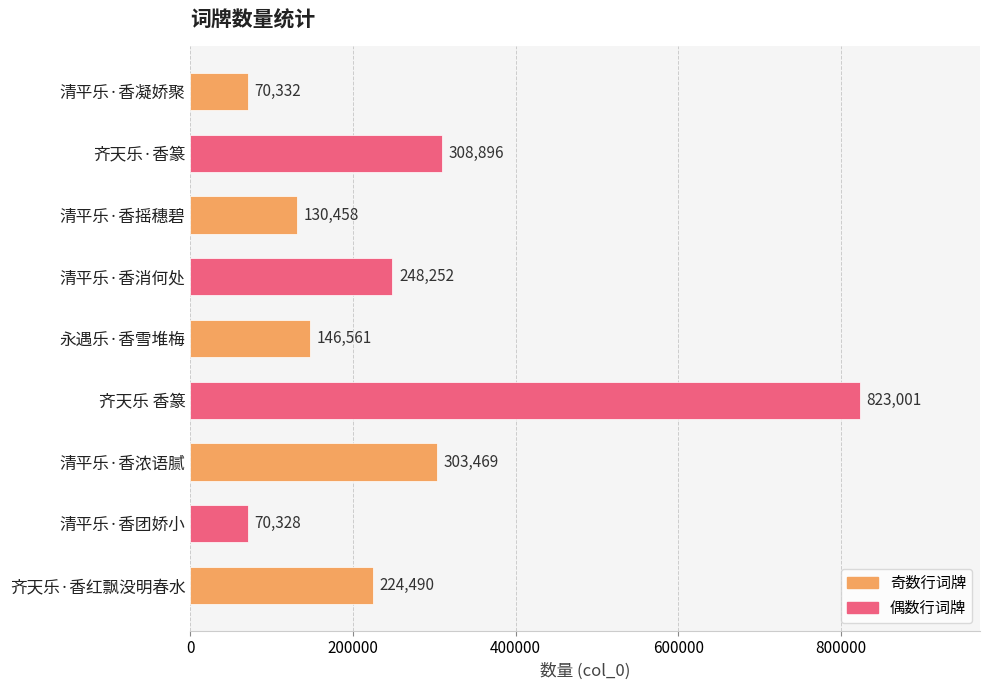

What is the greatest value displayed?

823001